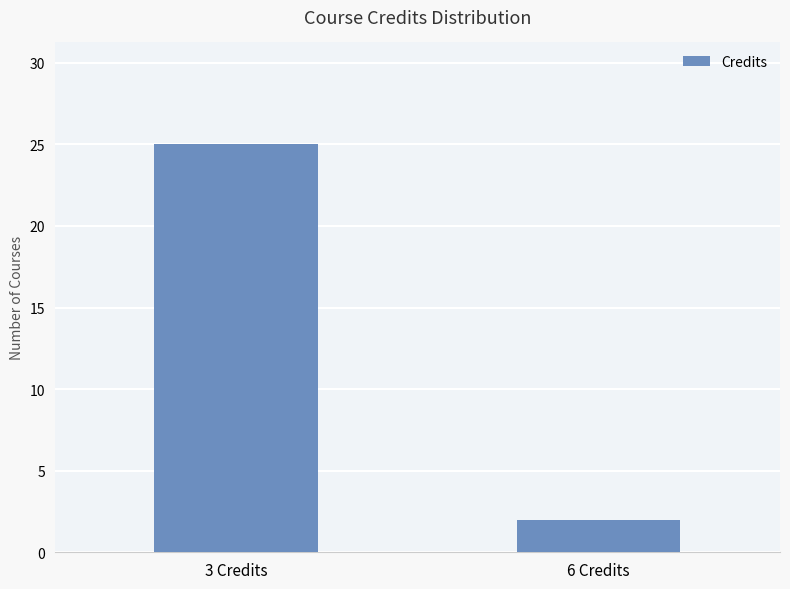

List the labels in order of value, largest first.

3 Credits, 6 Credits